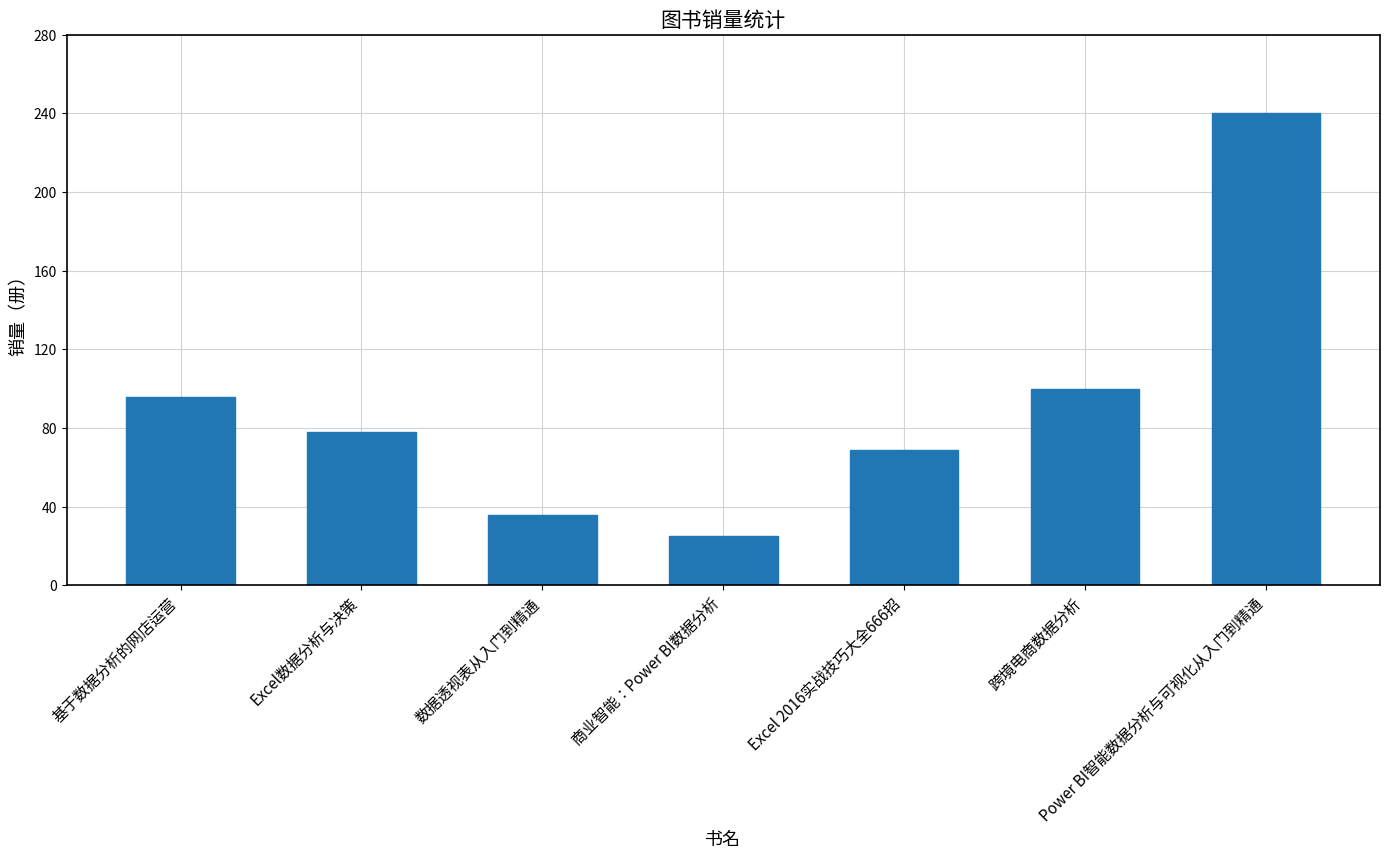

What is the change in value from 数据透视表从入门到精通 to Power BI智能数据分析与可视化从入门到精通?

+204